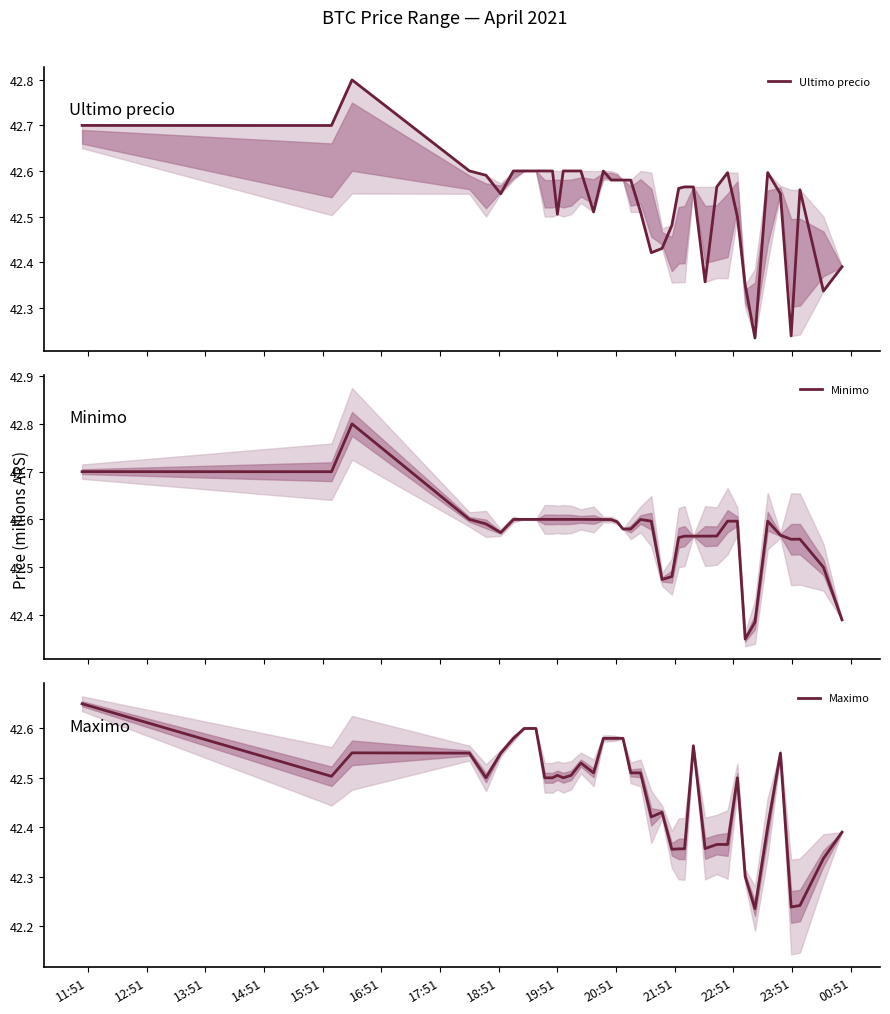

Which series has the largest range (max minus min)?

Ultimo precio